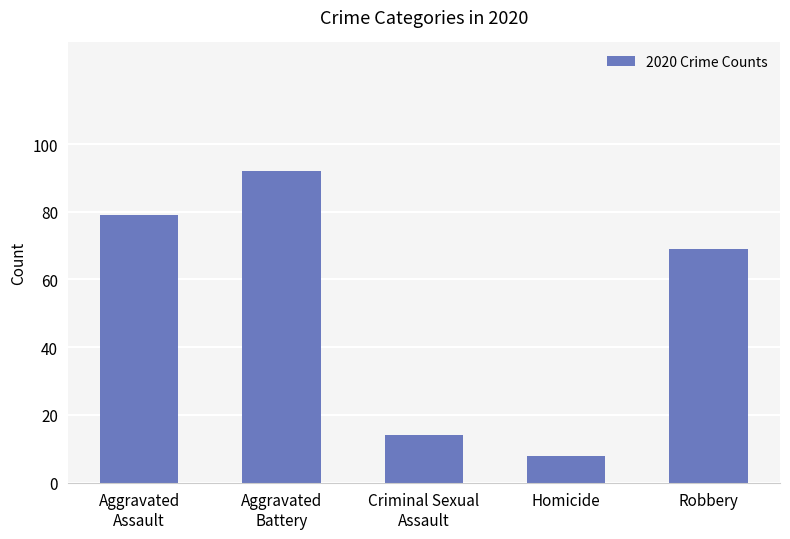

At which category does the chart reach its minimum across all series?

Homicide